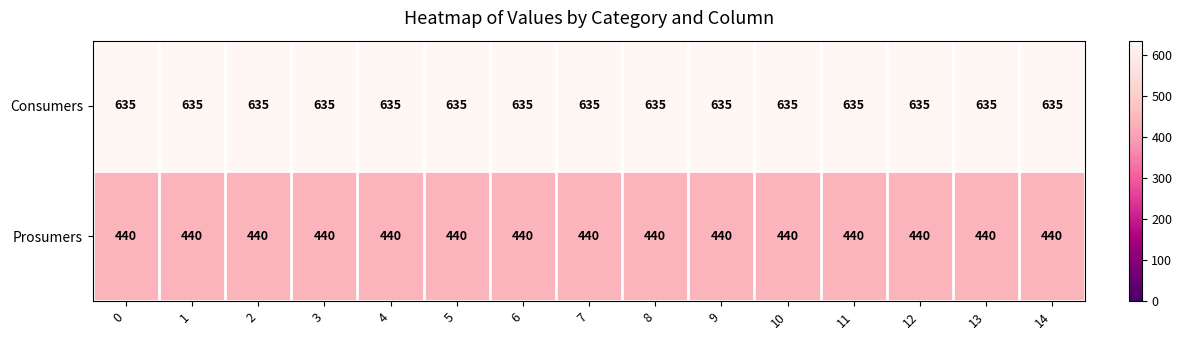

The Prosumers series shows 440 at 14. True or false?

True